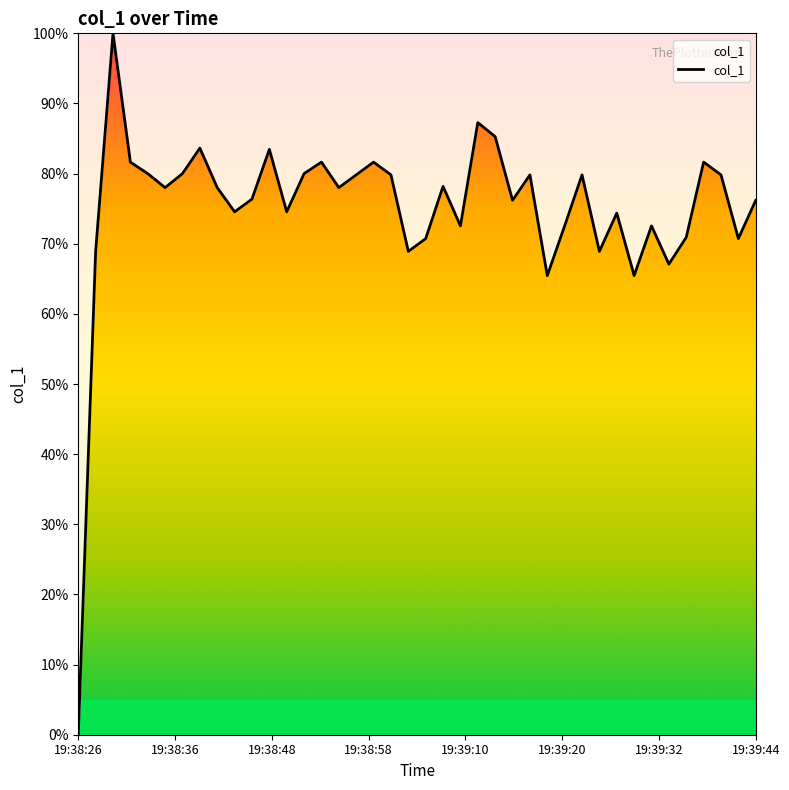

What is the maximum value shown in the chart?

100.0